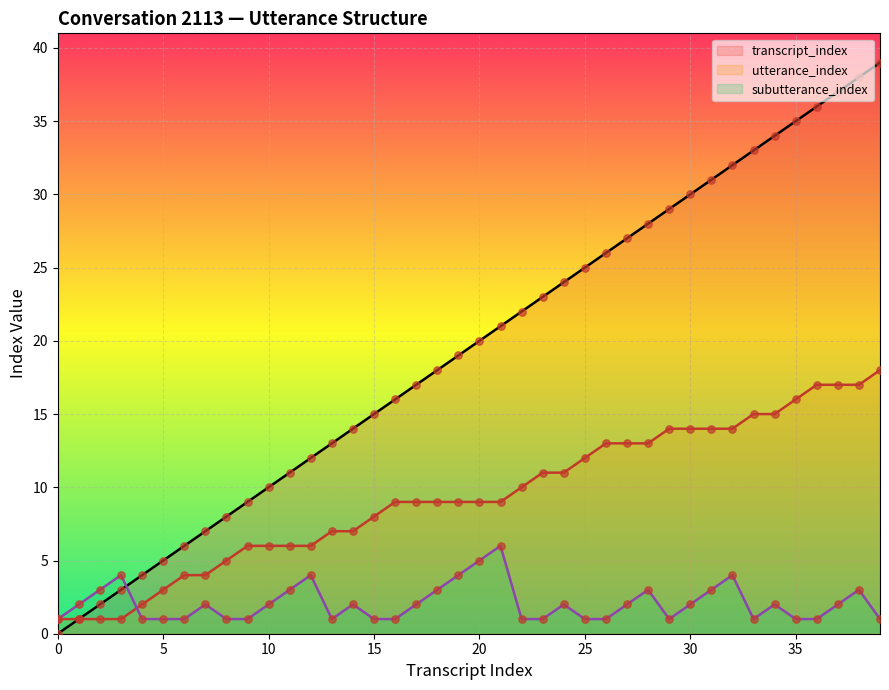

Which series contains the lowest Y value?

transcript_index (line)